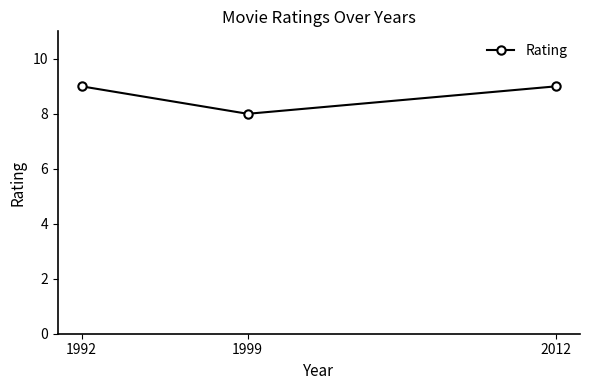

Approximately how many times larger is the value at 2012 compared to 1992?

1.0